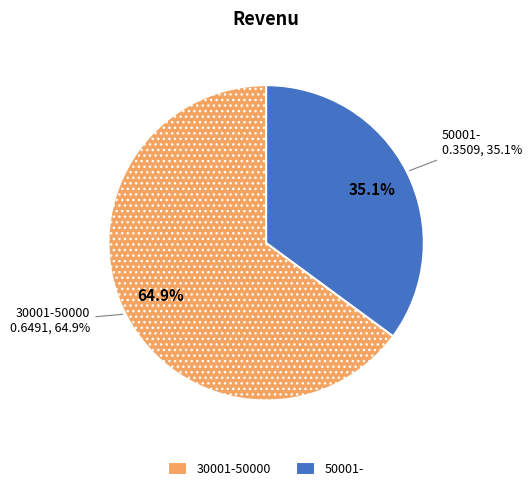

How many slices are in this pie chart?

2